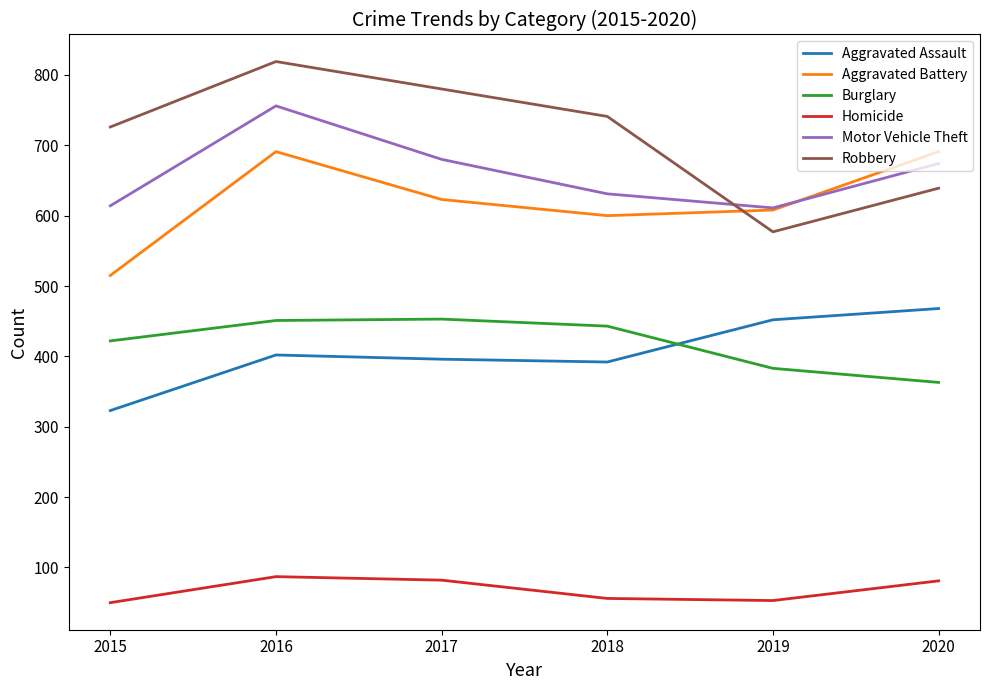

Is the value of Homicide at 2018 greater than the value of Motor Vehicle Theft at 2018?

No